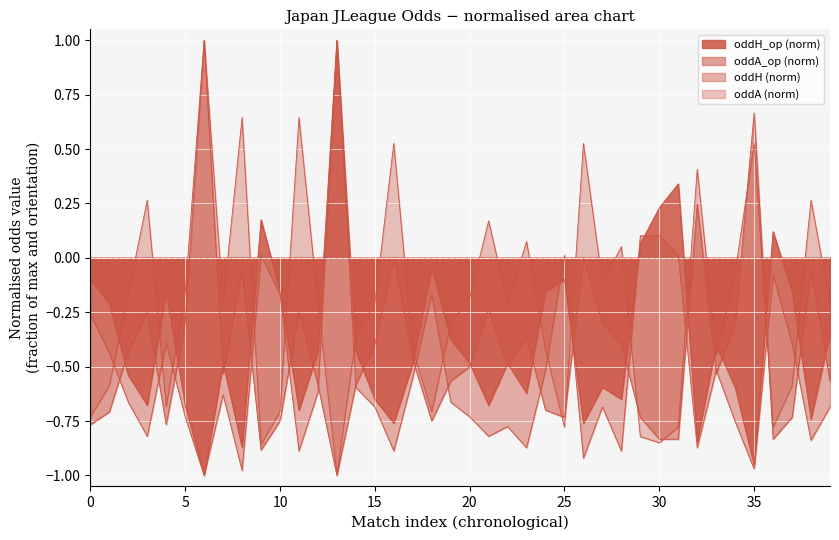

Reading left to right, extract all data points from this chart.

oddH_op: -0.1	-0.2	-0.5	-0.7	-0.2	-0.7	-1.0	-0.5	-0.9	0.2	-0.2	-0.7	-0.4	1.0	-0.4	-0.6	-0.8	-0.5	-0.0	-0.4	-0.5	-0.7	-0.5	-0.6	-0.2	-0.1	-0.8	-0.6	-0.6	0.1	0.2	0.3	-0.8	-0.4	-0.6	-1.0	0.1	-0.2	-0.7	-0.3
oddA_op: -0.8	-0.7	-0.4	-0.2	-0.8	-0.3	1.0	-0.5	-0.1	-0.9	-0.8	-0.2	-0.6	-1.0	-0.6	-0.4	0.0	-0.5	-0.8	-0.6	-0.5	-0.2	-0.5	-0.4	-0.7	-0.7	0.0	-0.3	-0.4	-0.7	-0.8	-0.8	0.2	-0.5	-0.3	0.7	-0.8	-0.7	-0.1	-0.6
oddH: -0.3	-0.4	-0.7	-0.8	-0.4	-0.7	-1.0	-0.6	-1.0	0.0	-0.2	-0.9	-0.6	1.0	-0.6	-0.7	-0.9	-0.6	-0.2	-0.7	-0.7	-0.8	-0.8	-0.9	-0.5	0.0	-0.9	-0.7	-0.9	0.1	0.1	0.0	-0.9	-0.5	-0.8	-1.0	-0.1	-0.4	-0.8	-0.7
oddA: -0.7	-0.6	-0.2	0.3	-0.7	-0.2	1.0	-0.2	0.6	-0.9	-0.7	0.6	-0.2	-1.0	-0.4	-0.2	0.5	-0.4	-0.7	-0.3	-0.2	0.2	-0.2	0.1	-0.4	-0.8	0.5	-0.1	0.1	-0.8	-0.8	-0.8	0.4	-0.4	-0.1	0.5	-0.8	-0.6	0.3	-0.2